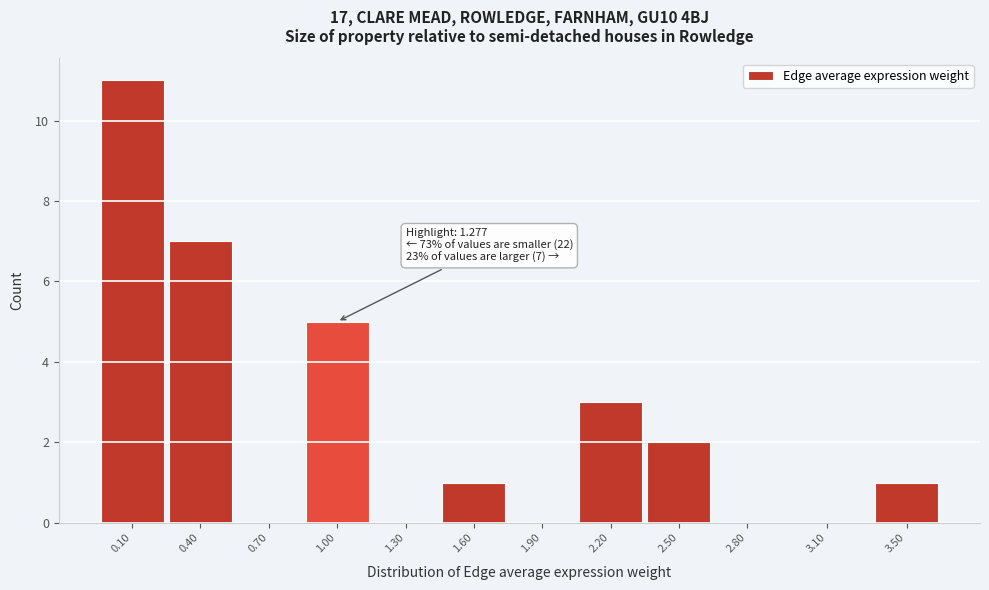

Reading left to right, transcribe all the data shown in this chart.

0.10=11	0.40=7	0.70=0	1.00=5	1.30=0	1.60=1	1.90=0	2.20=3	2.50=2	2.80=0	3.10=0	3.50=1